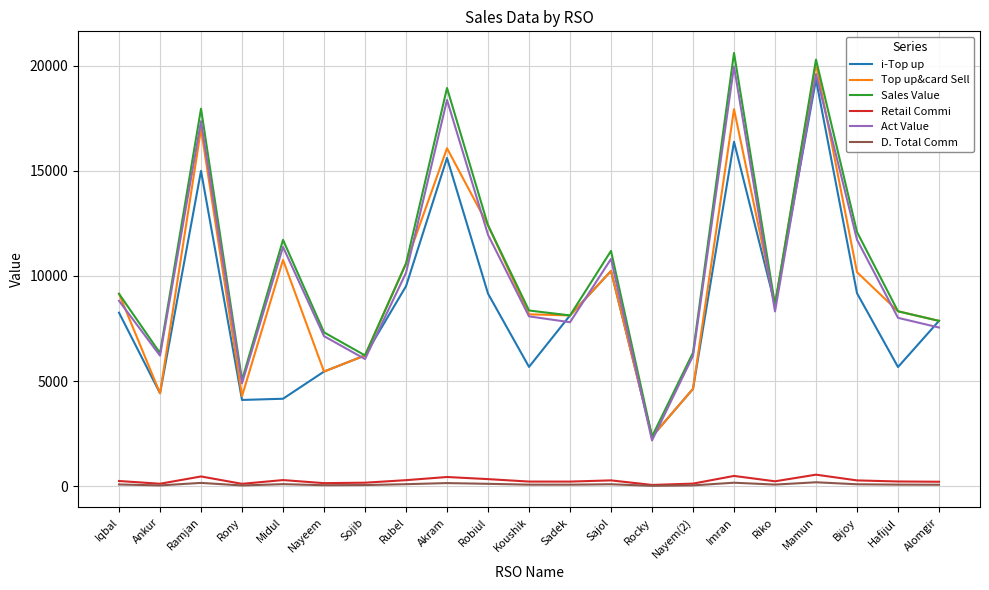

What is the sum of all Top up&card Sell values?

202960.0